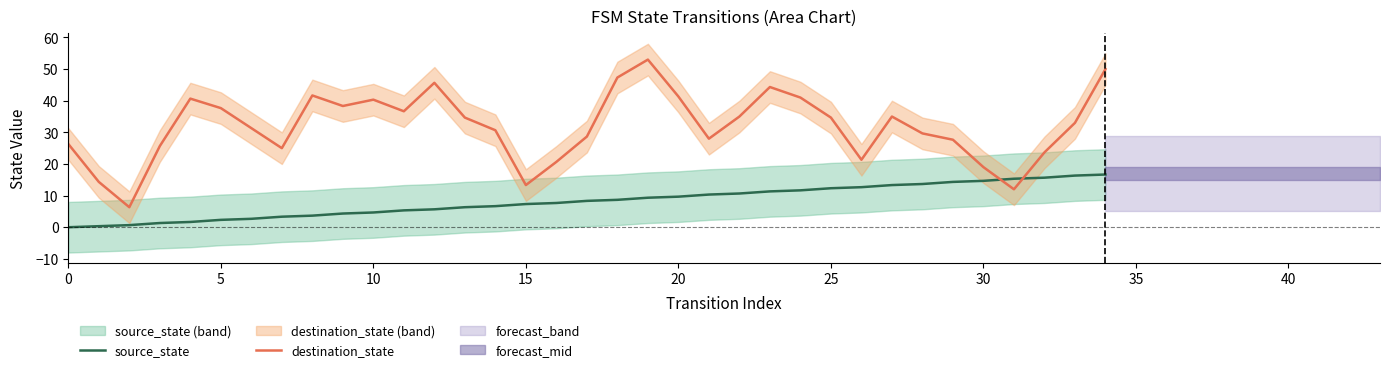

After their last crossing, which series has the higher values: source_state or destination_state?

destination_state